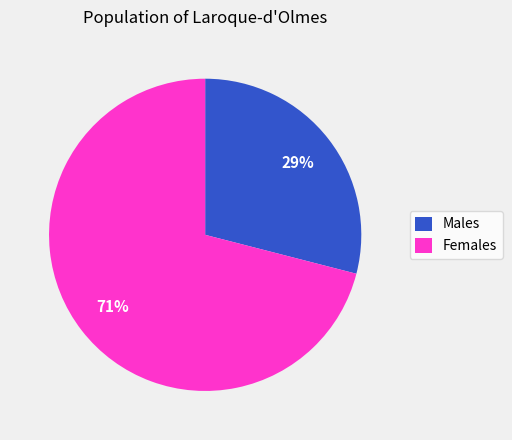

What percentage is the Males slice, to the nearest percent?

29%